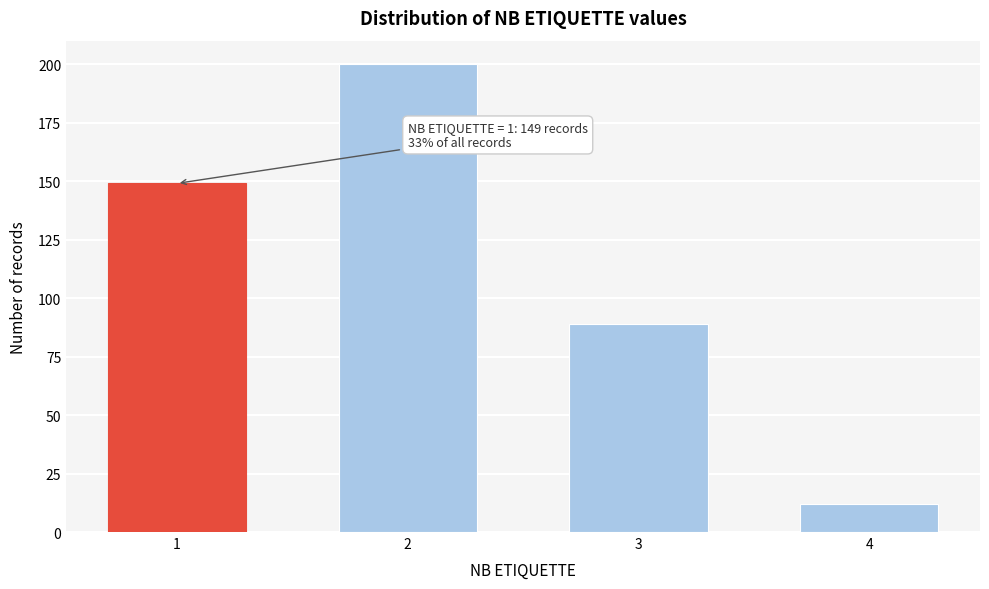

Reading left to right, list all the values displayed in this chart.

149	200	89	12